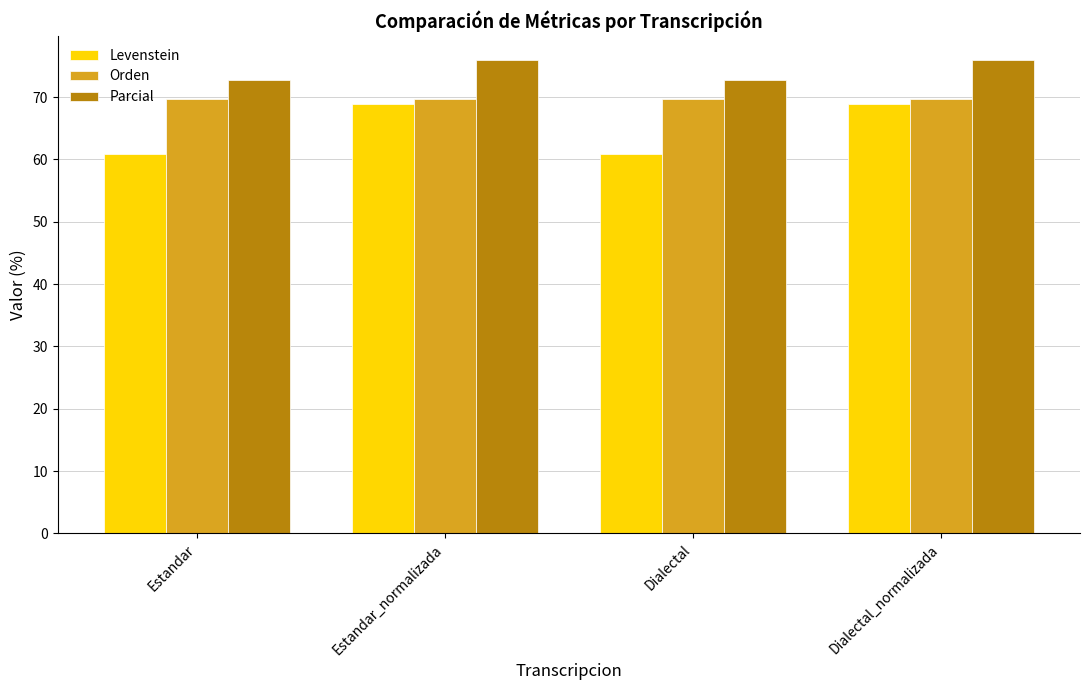

Reading right to left, extract all data points from this chart.

Levenstein: Dialectal_normalizada=69.0	Dialectal=60.9	Estandar_normalizada=69.0	Estandar=60.9
Orden: Dialectal_normalizada=69.7	Dialectal=69.7	Estandar_normalizada=69.7	Estandar=69.7
Parcial: Dialectal_normalizada=76.0	Dialectal=72.7	Estandar_normalizada=76.0	Estandar=72.7